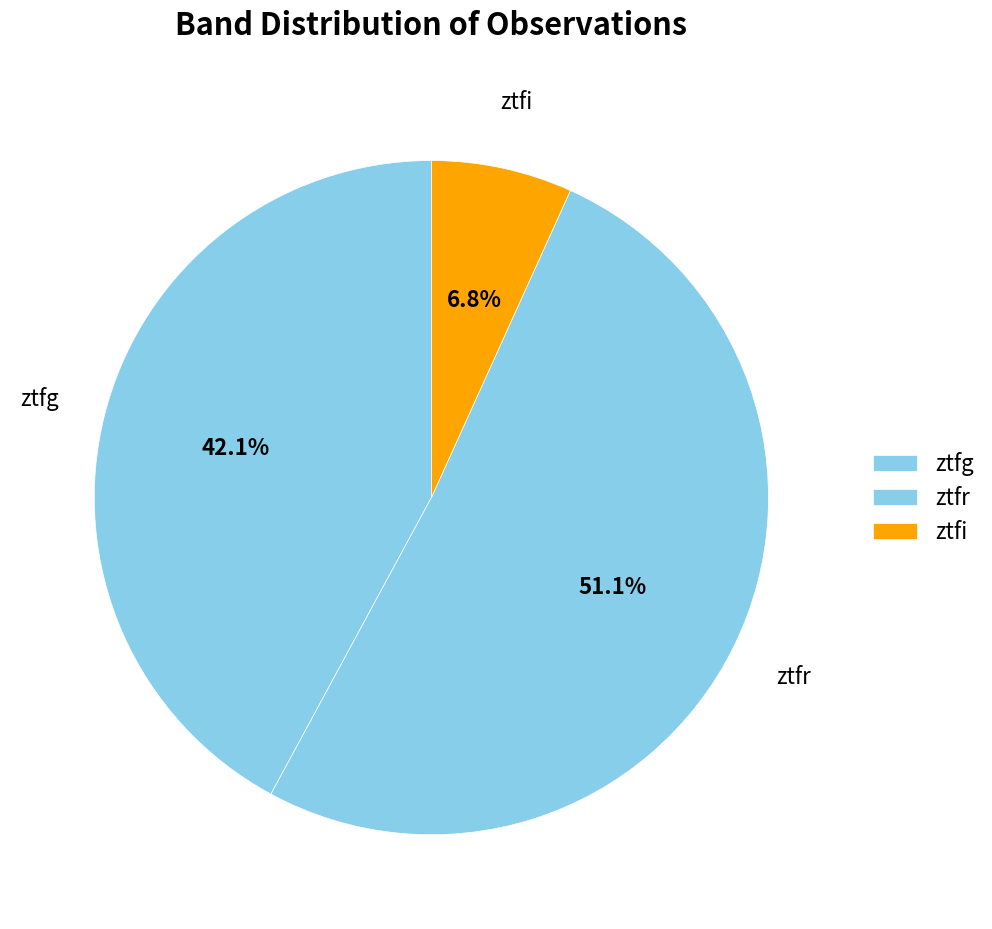

How many slices are in this pie chart?

3